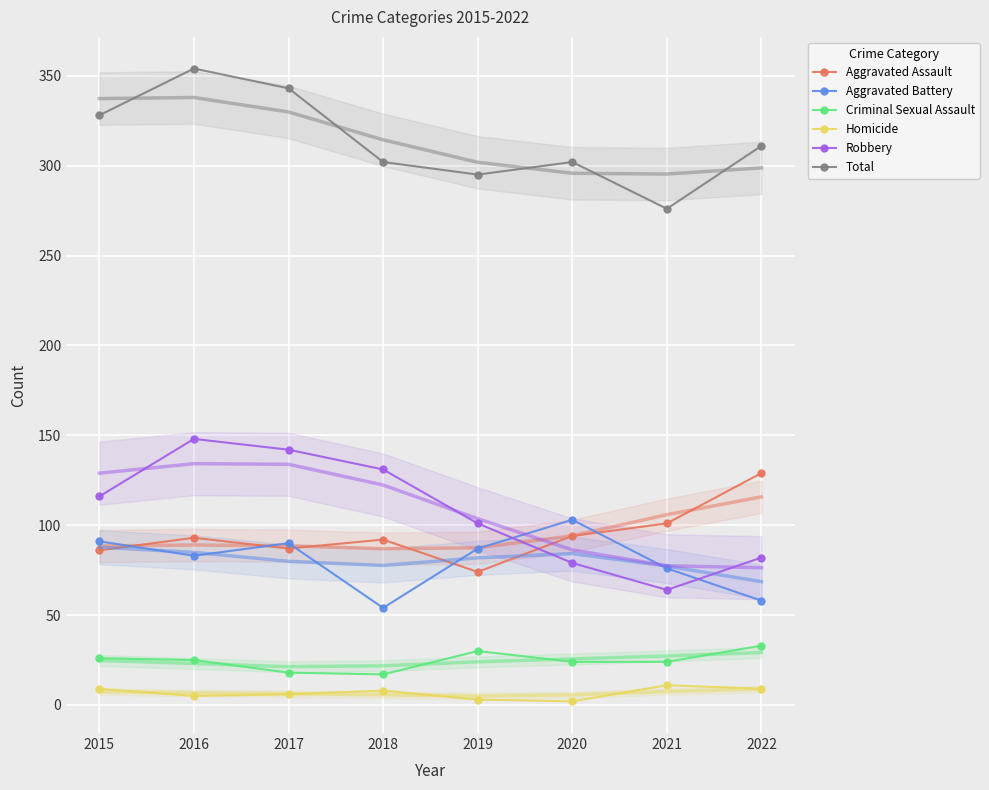

List the series in order of their peak value, lowest first.

Homicide, Criminal Sexual Assault, Aggravated Battery, Aggravated Assault, Robbery, Total